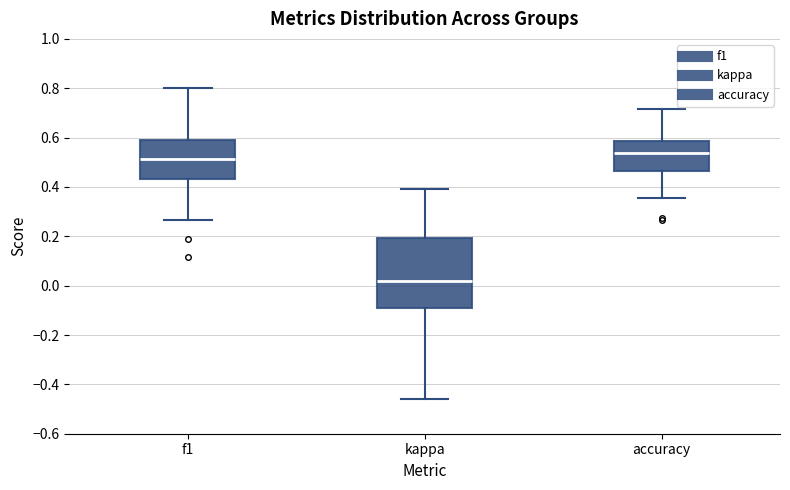

Reading left to right, read every box against the y-axis: the position of its median line, the range the box covers, and the ends of its whiskers. The values are not printed on the chart, so give them approximately, as read against the axis.

f1: median 0.52, box 0.44 to 0.60, whiskers 0.26 to 0.80
kappa: median 0.02, box -0.10 to 0.20, whiskers -0.46 to 0.40
accuracy: median 0.54, box 0.46 to 0.58, whiskers 0.36 to 0.72